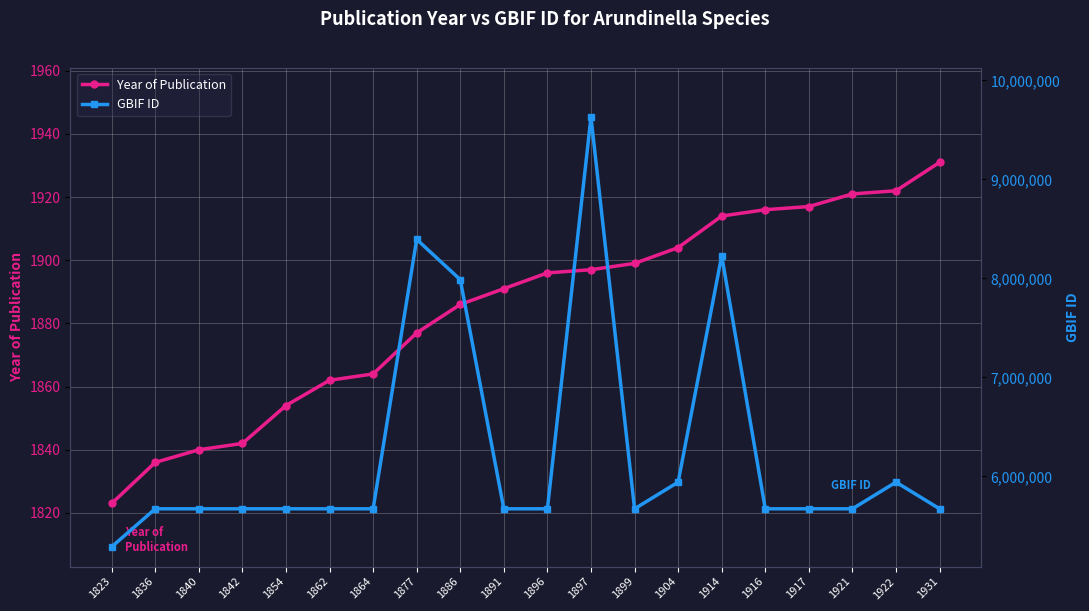

Which category has the highest value in the GBIF ID series?

1897